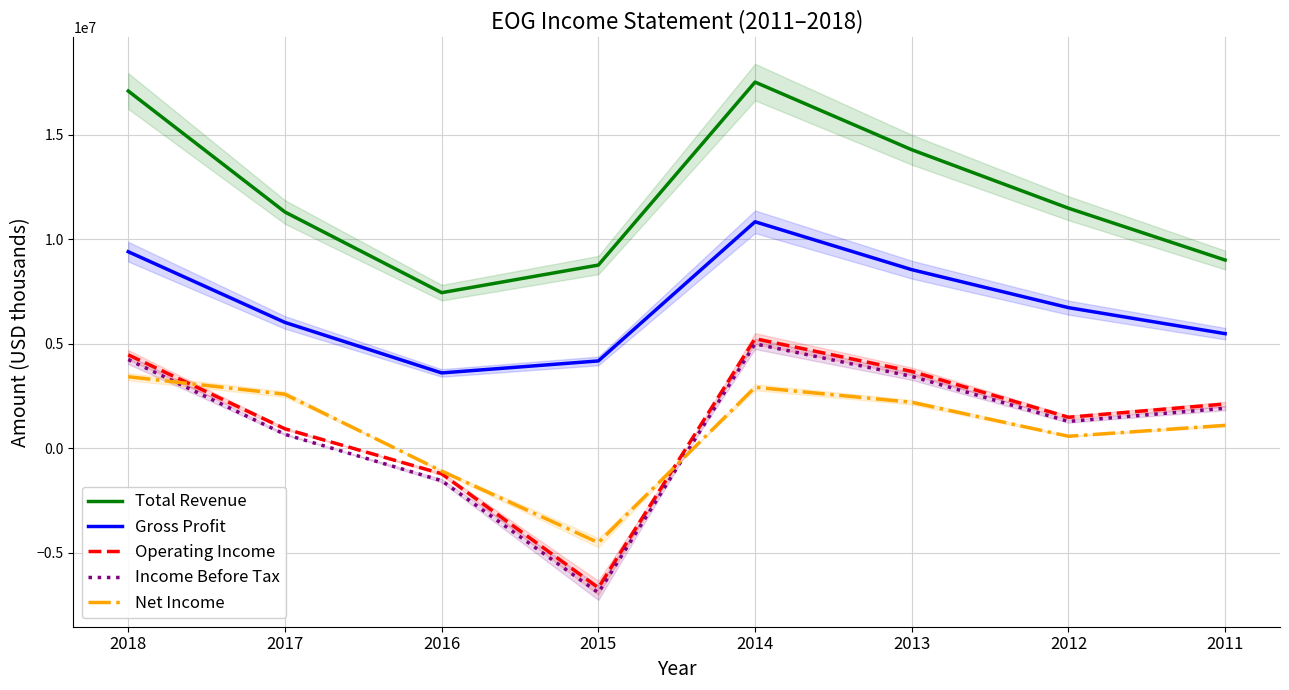

True or false: Gross Profit and Income Before Tax intersect in this chart.

False